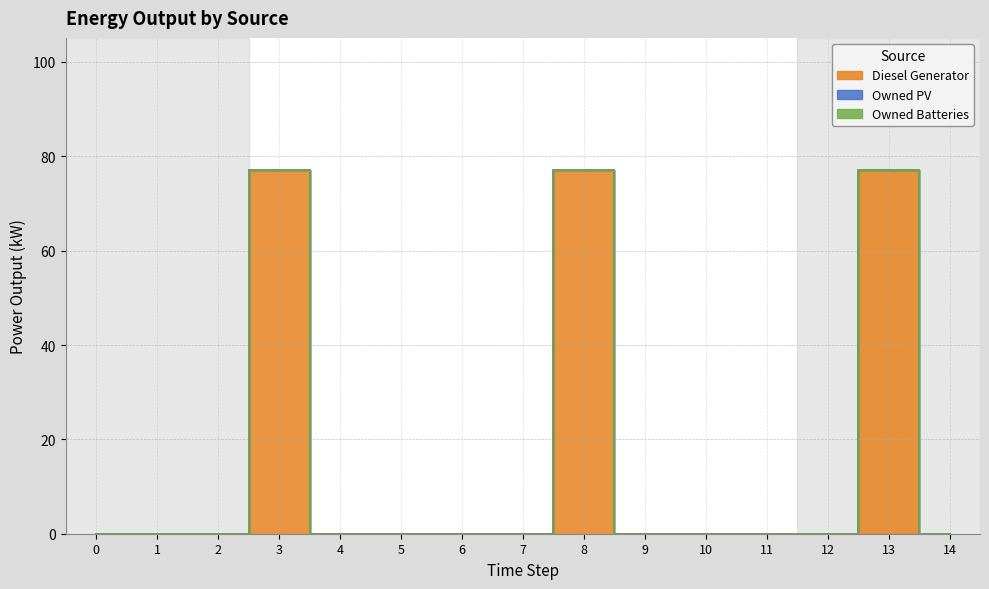

Reading left to right, transcribe all the data shown in this chart.

Diesel Generator: 0=0	1=0	2=0	3=77	4=0	5=0	6=0	7=0	8=77	9=0	10=0	11=0	12=0	13=77	14=0
Owned PV: 0=0	1=0	2=0	3=0	4=0	5=0	6=0	7=0	8=0	9=0	10=0	11=0	12=0	13=0	14=0
Owned Batteries: 0=0	1=0	2=0	3=0	4=0	5=0	6=0	7=0	8=0	9=0	10=0	11=0	12=0	13=0	14=0